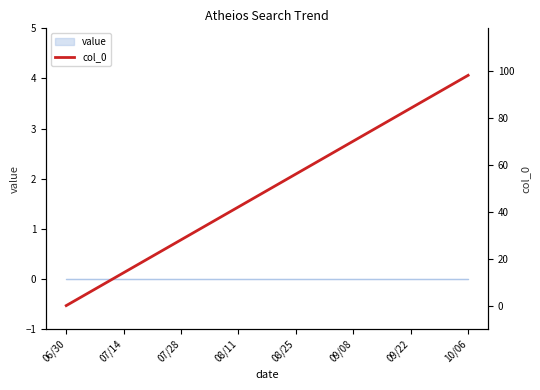

How many data points does each series have?

15